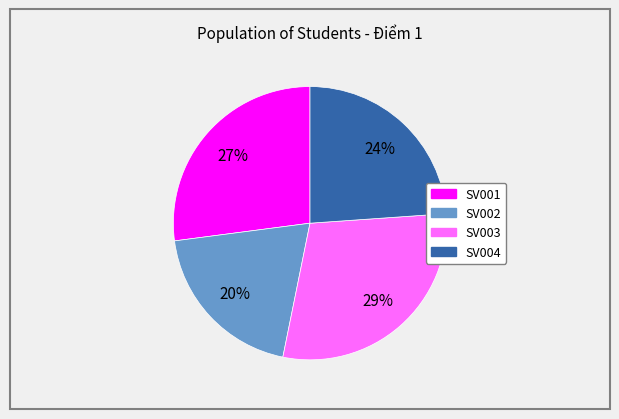

To the nearest percent, what is the difference between the SV001 and SV003 slice percentages?

2%